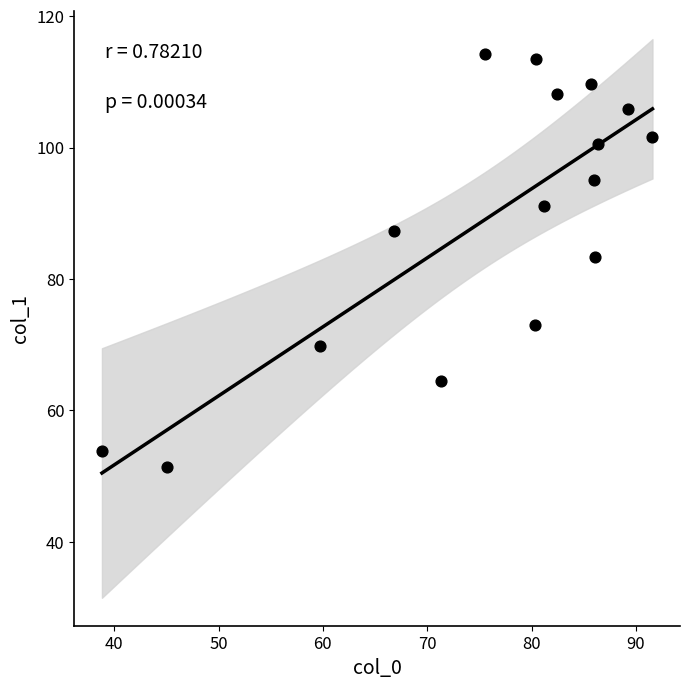

What Y value in the scatter plot is closest to 82?

83.4